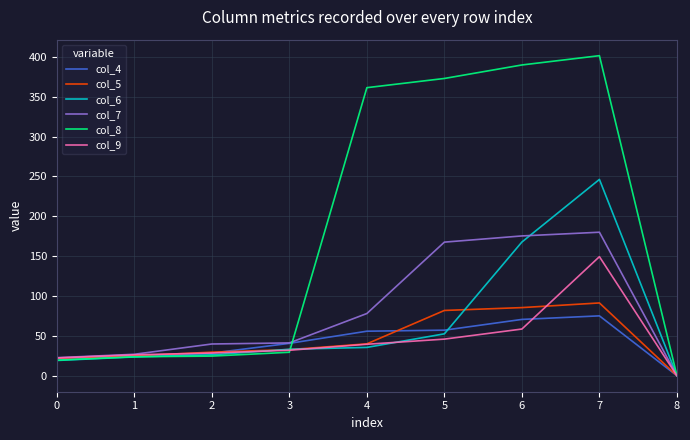

How many values in col_6 are above zero?

8